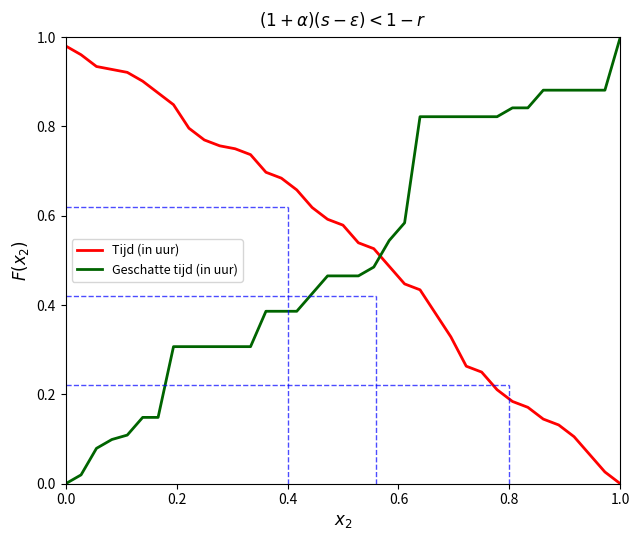

Is this an area chart (filled region under the line)?

No